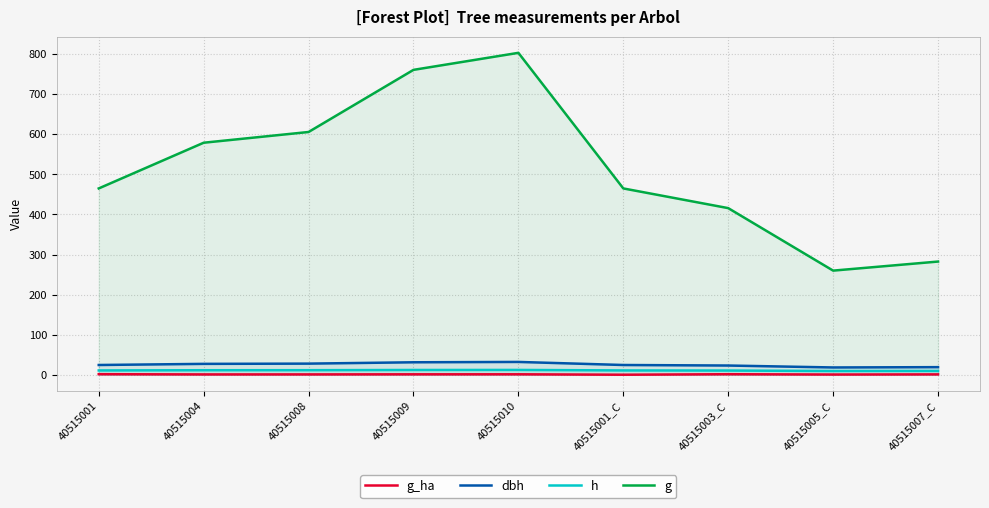

Reading right to left, extract all data points from this chart.

g_ha: 40515007_C=0.9	40515005_C=0.6	40515003_C=1.3	40515001_C=0.1	40515010=1.1	40515009=1.1	40515008=0.9	40515004=0.8	40515001=1.4
dbh: 40515007_C=19.0	40515005_C=18.2	40515003_C=23.0	40515001_C=24.3	40515010=32.0	40515009=31.1	40515008=27.8	40515004=27.1	40515001=24.3
h: 40515007_C=9.6	40515005_C=9.3	40515003_C=10.5	40515001_C=10.8	40515010=12.0	40515009=11.9	40515008=11.4	40515004=11.3	40515001=10.8
g: 40515007_C=282.5	40515005_C=259.9	40515003_C=415.8	40515001_C=465.0	40515010=803.4	40515009=760.9	40515008=605.8	40515004=579.0	40515001=465.0